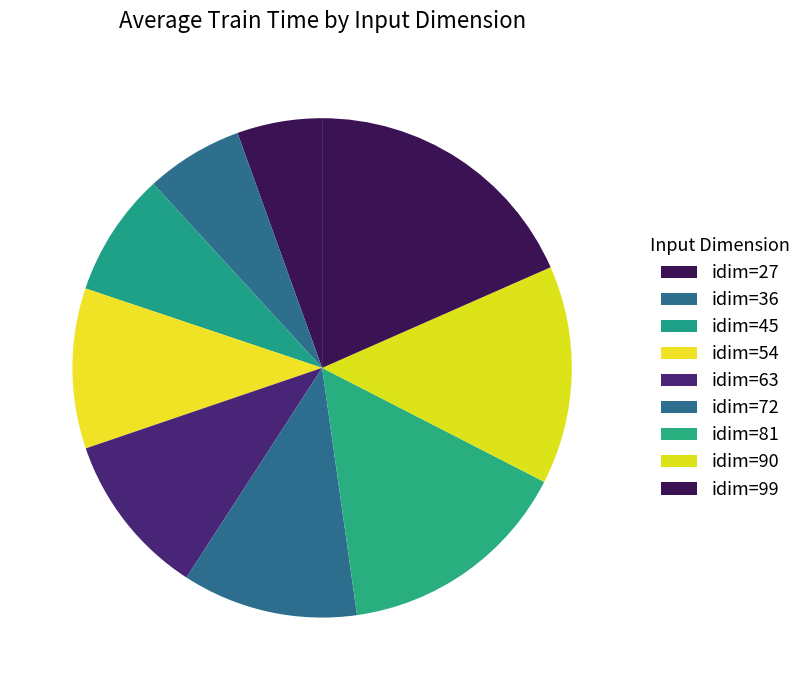

Is it true that idim=27 is 1% of the pie?

False